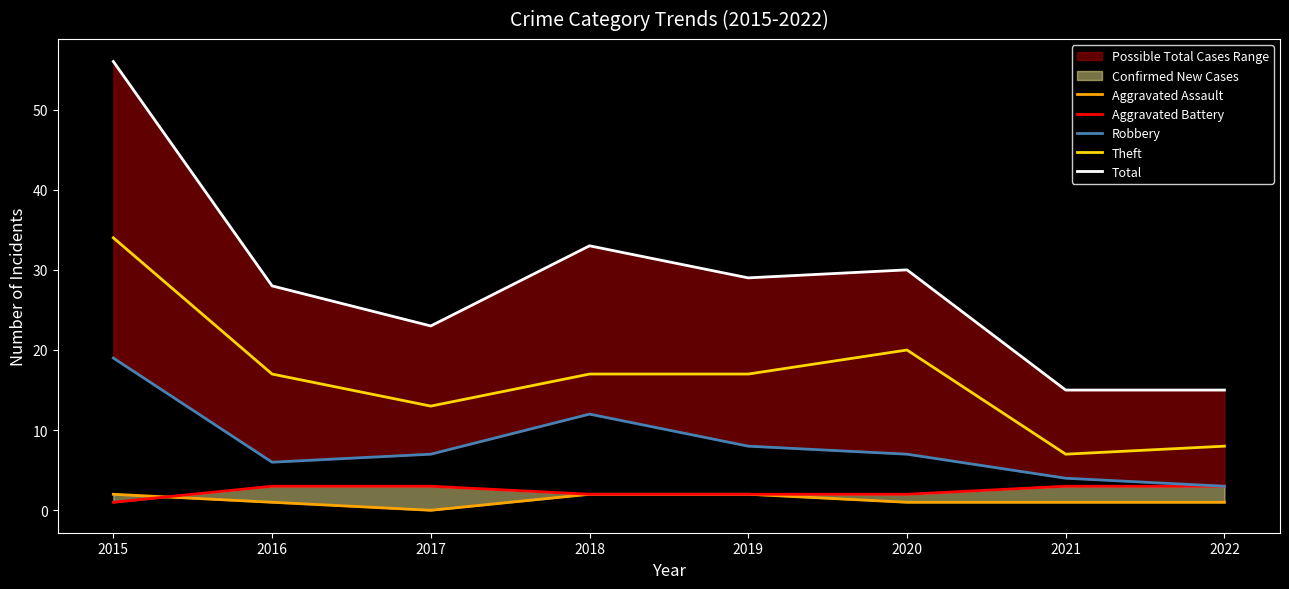

Reading left to right, extract all data points from this chart.

Aggravated Assault: 2015=2	2016=1	2017=0	2018=2	2019=2	2020=1	2021=1	2022=1
Aggravated Battery: 2015=1	2016=3	2017=3	2018=2	2019=2	2020=2	2021=3	2022=3
Robbery: 2015=19	2016=6	2017=7	2018=12	2019=8	2020=7	2021=4	2022=3
Theft: 2015=34	2016=17	2017=13	2018=17	2019=17	2020=20	2021=7	2022=8
Total: 2015=56	2016=28	2017=23	2018=33	2019=29	2020=30	2021=15	2022=15